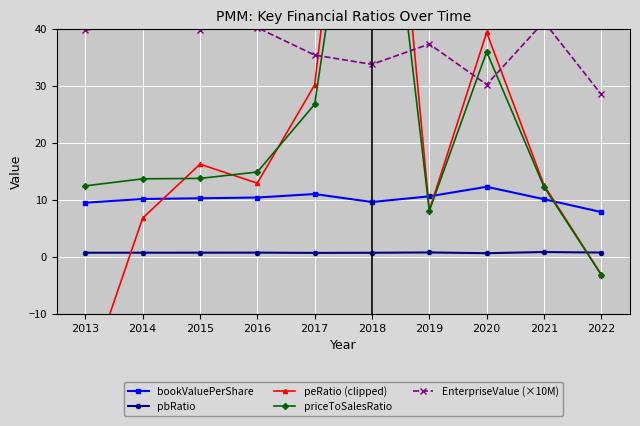

Reading right to left, what are all the values shown in this chart?

bookValuePerShare: 2022=7.8	2021=10.1	2020=12.3	2019=10.6	2018=9.6	2017=11.0	2016=10.4	2015=10.3	2014=10.1	2013=9.5
pbRatio: 2022=0.7	2021=0.8	2020=0.6	2019=0.8	2018=0.7	2017=0.7	2016=0.7	2015=0.7	2014=0.7	2013=0.7
peRatio (clipped): 2022=-3.2	2021=12.6	2020=39.4	2019=8.2	2018=116.1	2017=30.2	2016=12.9	2015=16.2	2014=6.8	2013=-22.6
priceToSalesRatio: 2022=-3.2	2021=12.3	2020=36.0	2019=8.1	2018=94.3	2017=26.8	2016=14.9	2015=13.8	2014=13.7	2013=12.4
EnterpriseValue (×10M): 2022=28.5	2021=41.3	2020=30.2	2019=37.3	2018=33.8	2017=35.4	2016=40.2	2015=39.9	2014=41.6	2013=39.7